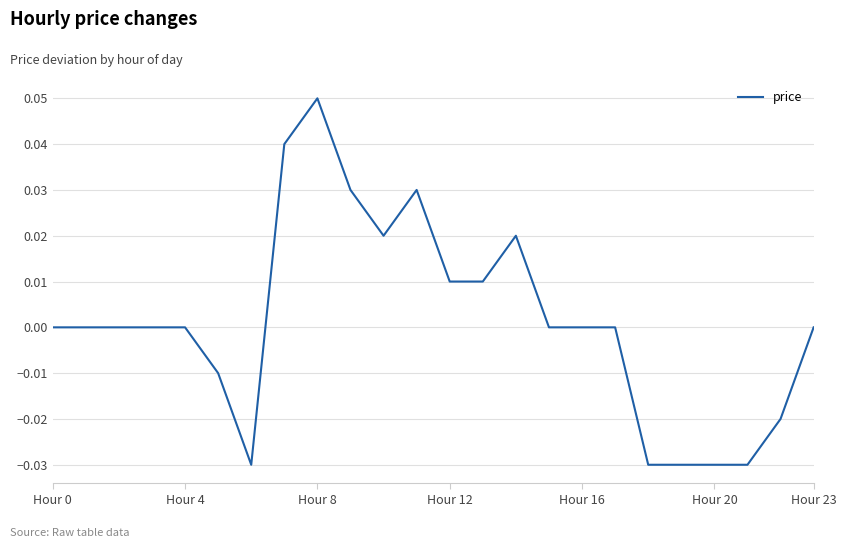

Is this an area chart (filled region under the line)?

No